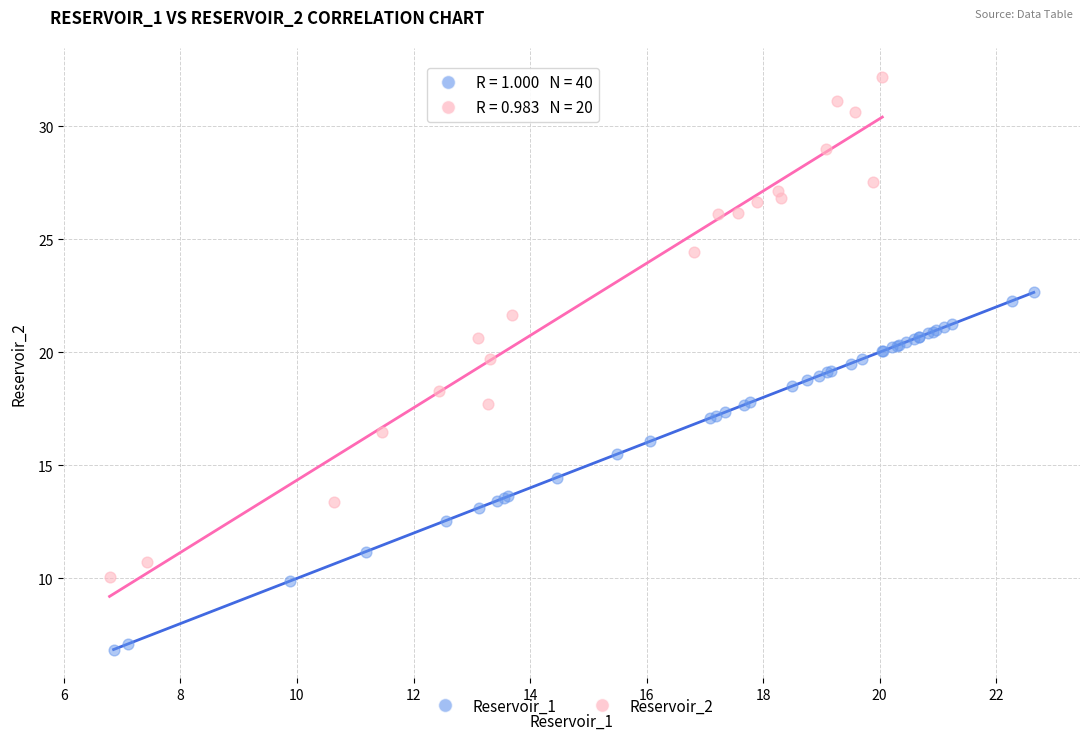

Which series reaches the maximum Y coordinate?

Reservoir_2